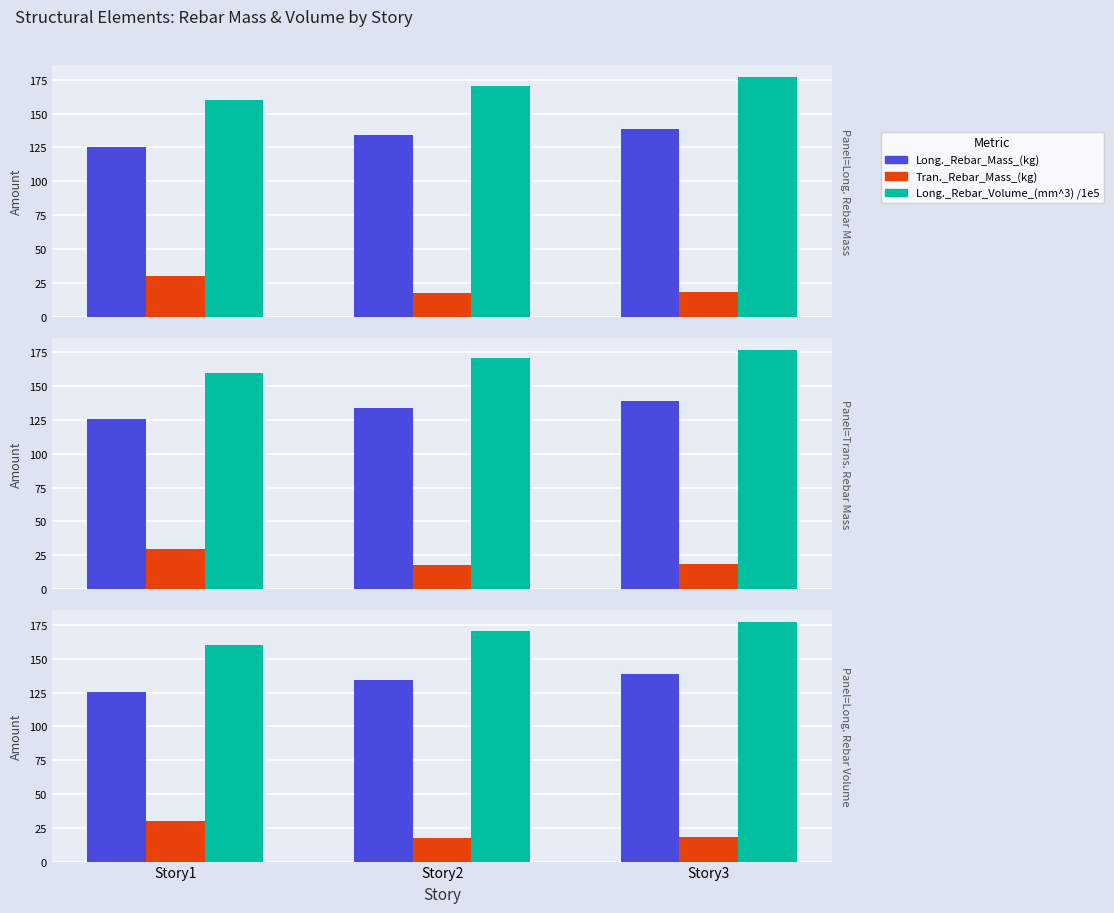

What is the average value of the Tran._Rebar_Mass_(kg) series?

21.9